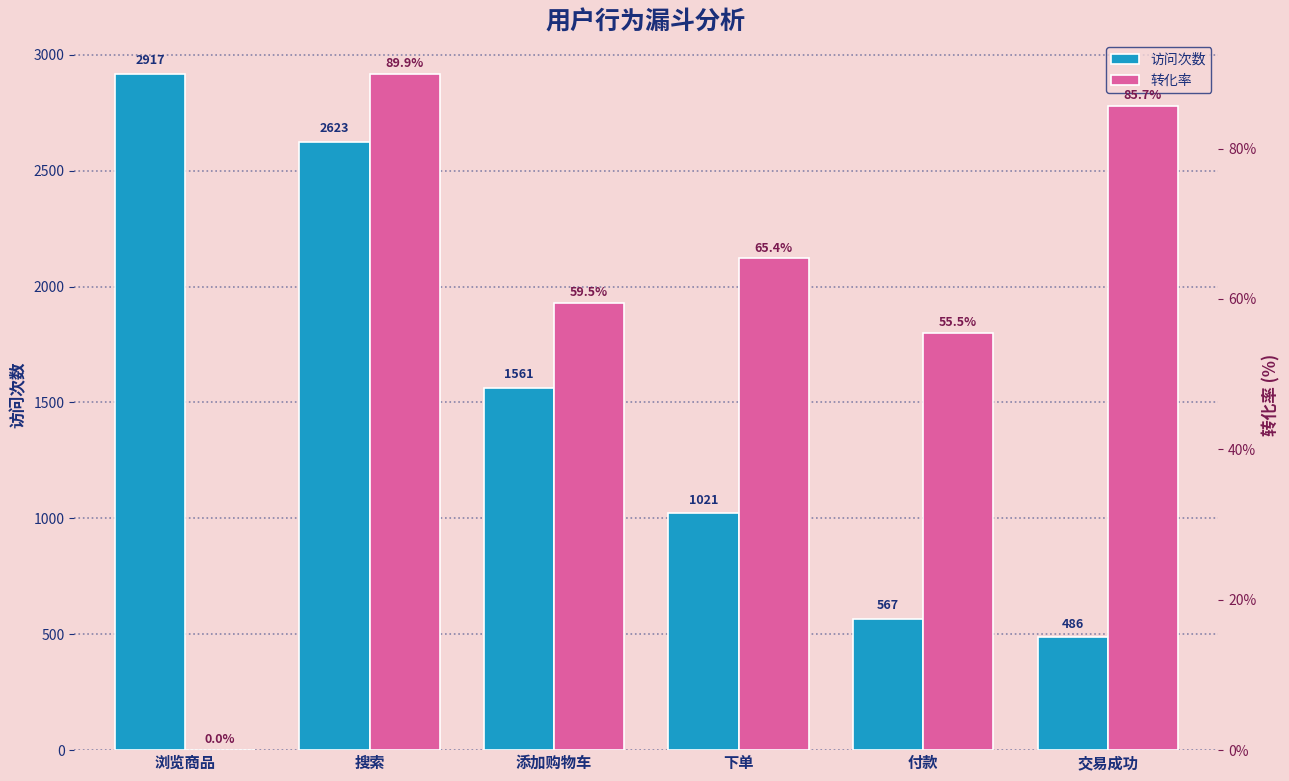

What is the label of the 4th bar from the right?

添加购物车